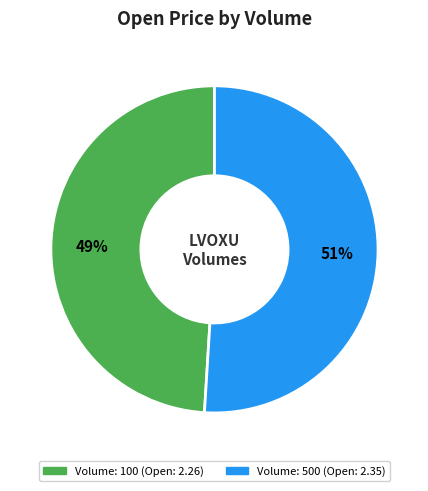

Is there a majority slice in this chart?

Yes